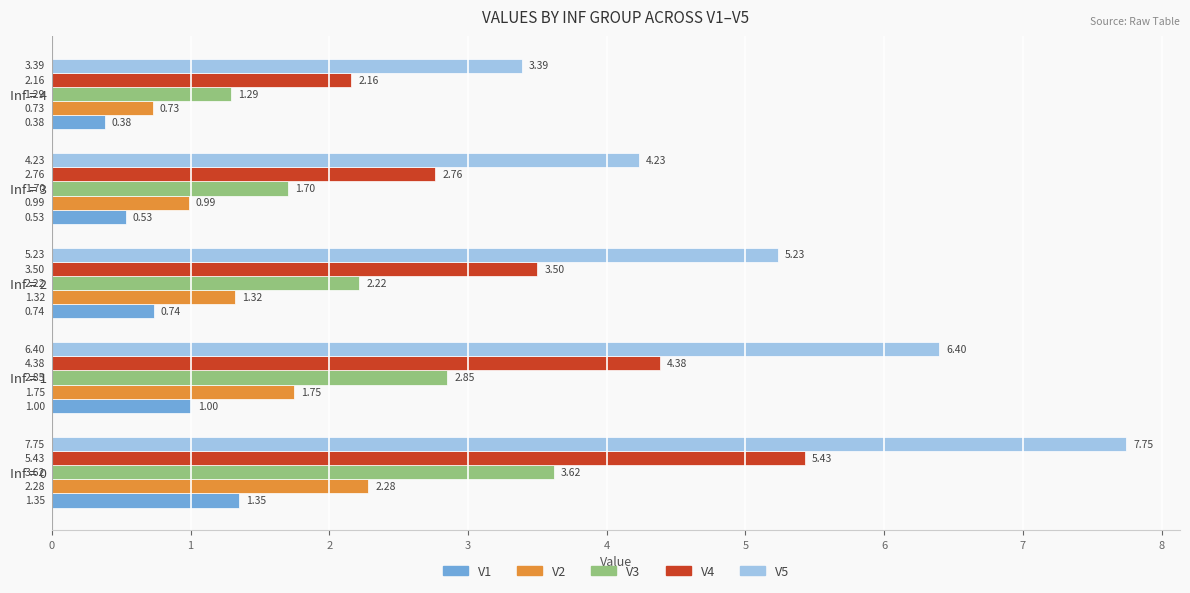

Between Inf = 0 and Inf = 4, which series saw the biggest shift?

V5